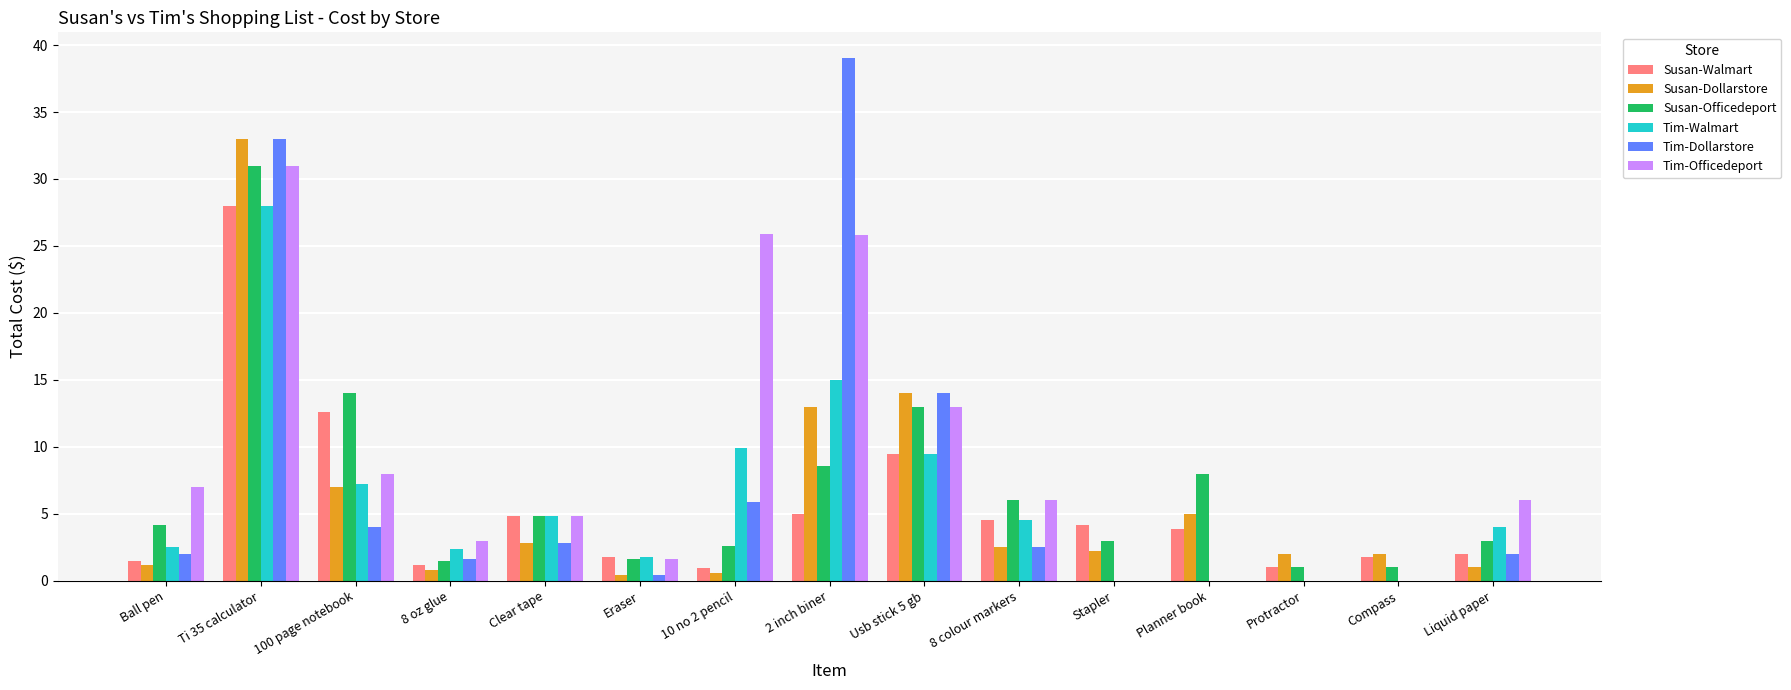

The value of Tim-Officedeport at Ti 35 calculator is 17.8. True or false?

False